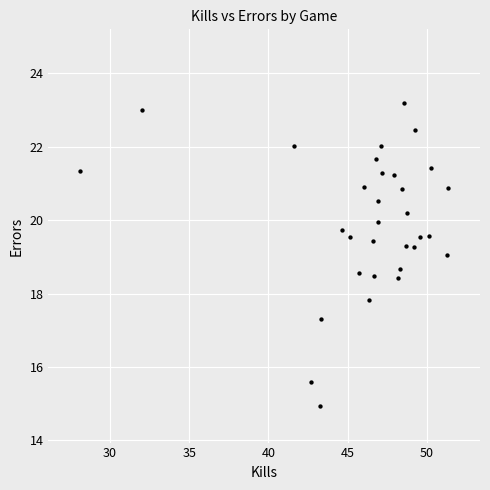

What is the range of X values (max minus min)?

23.2